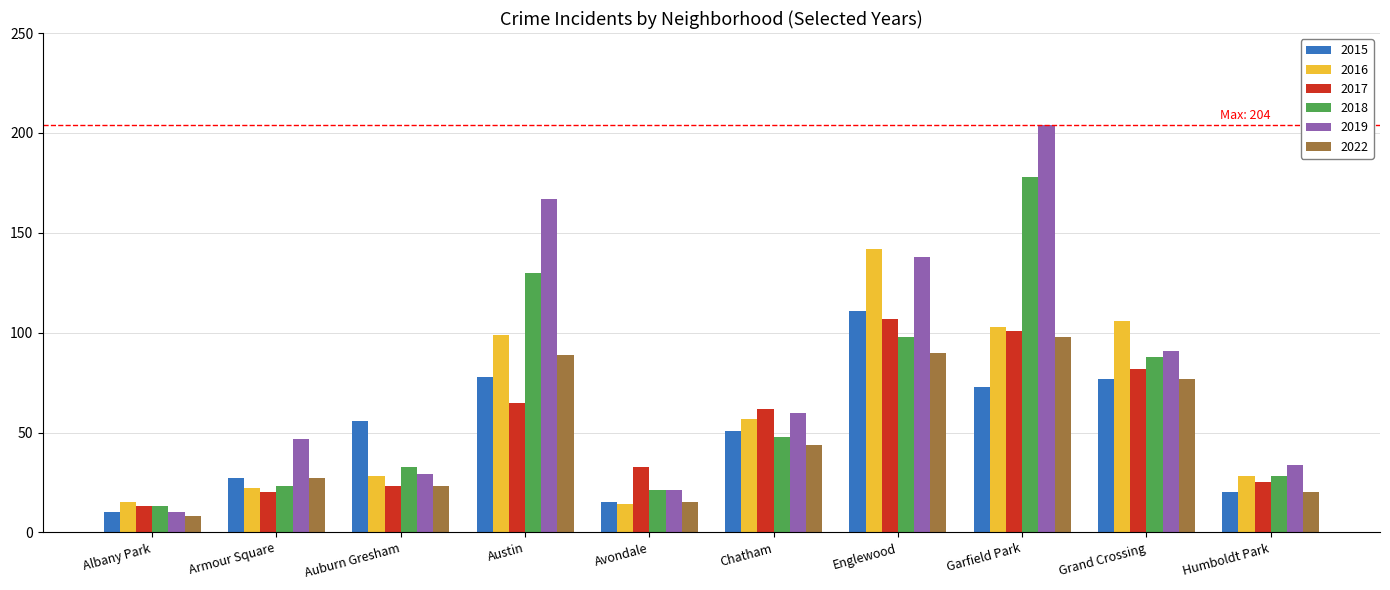

The 2018 series shows 130 at Austin. True or false?

True